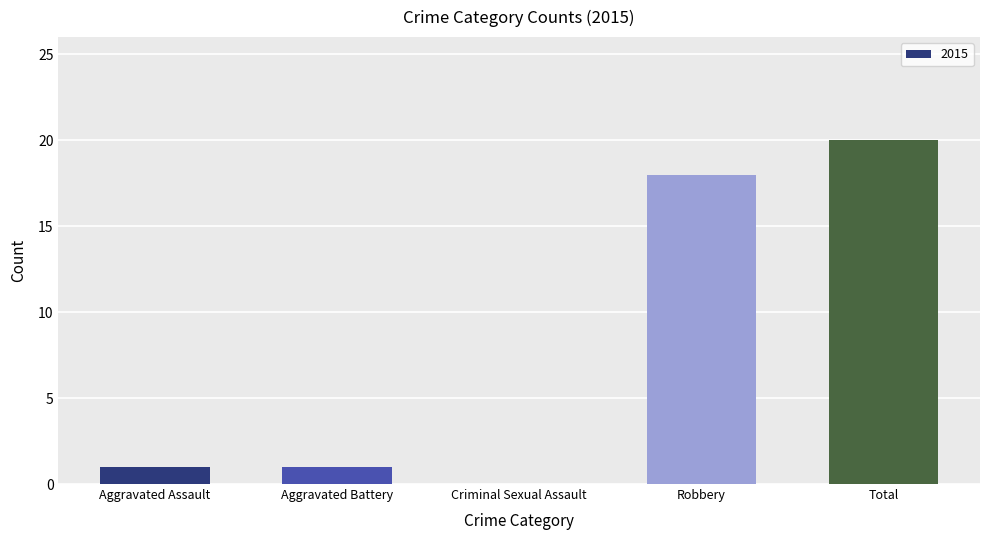

What is the greatest value displayed?

20